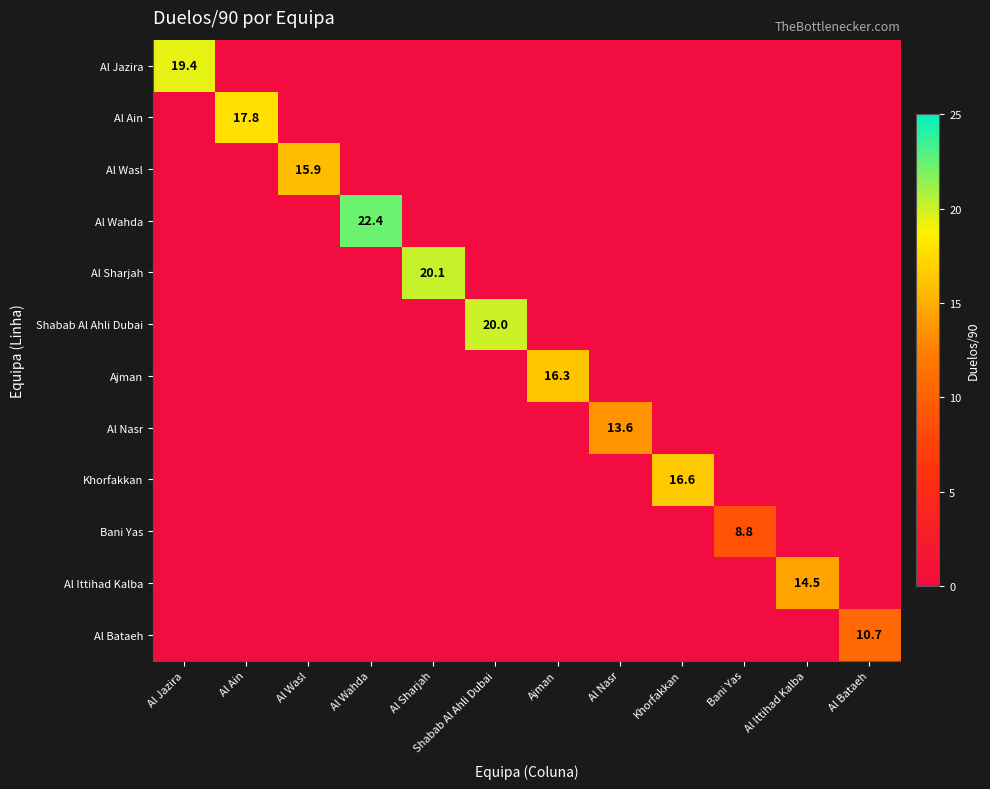

The value of Al Ain at Al Ain is 5.2. True or false?

False